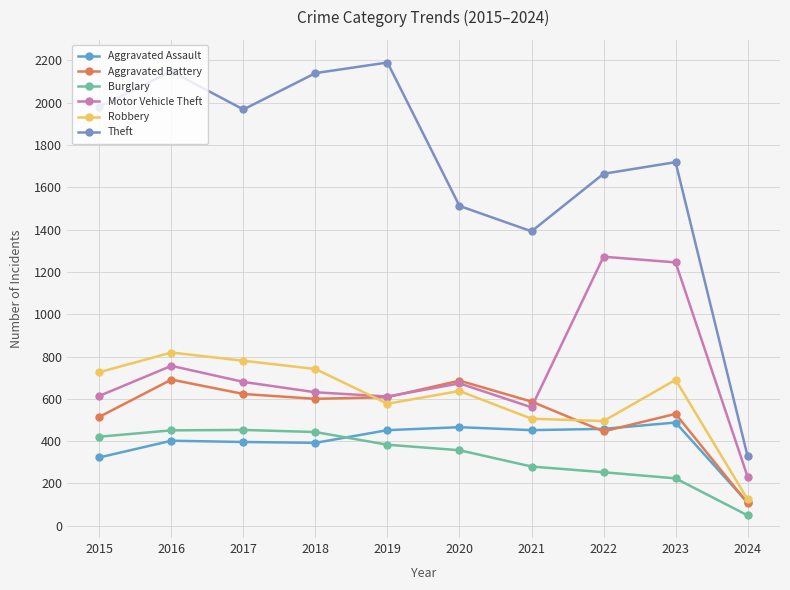

The Aggravated Assault series shows 192 at 2024. True or false?

False